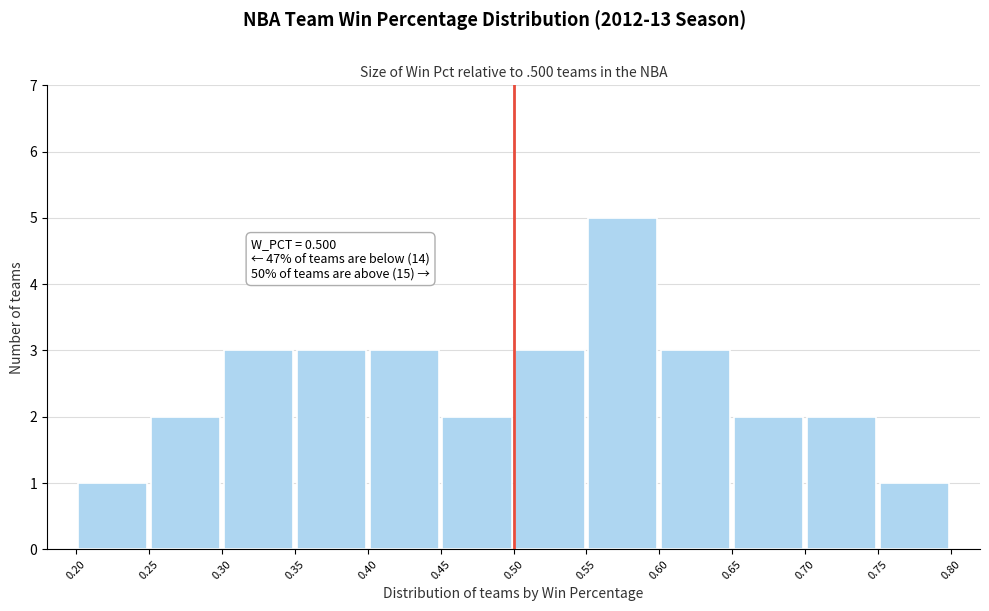

Which range on the x-axis has the tallest bar?

0.55 to 0.60